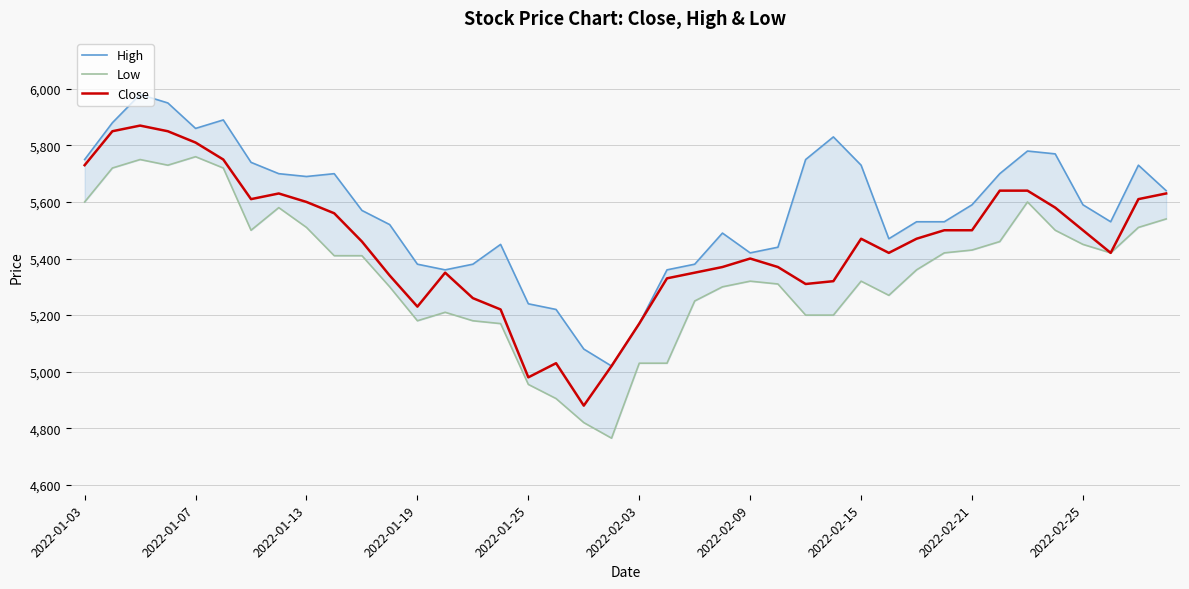

True or false: Low and High cross at least once.

False